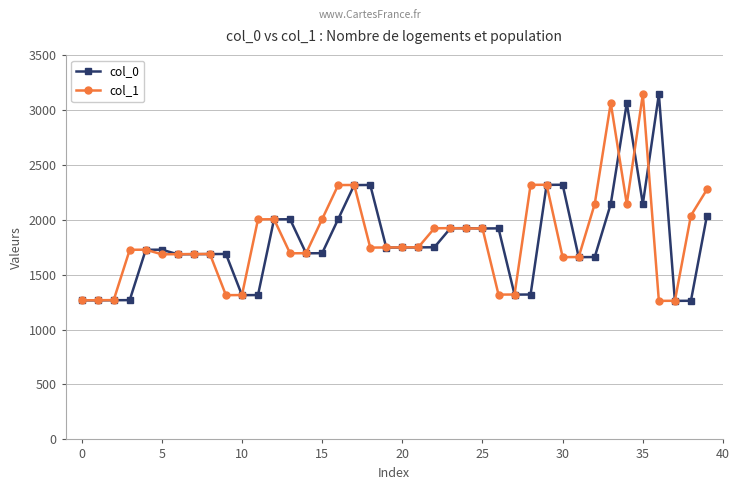

What is the value of the col_1 point at the 1st from the left?

1266